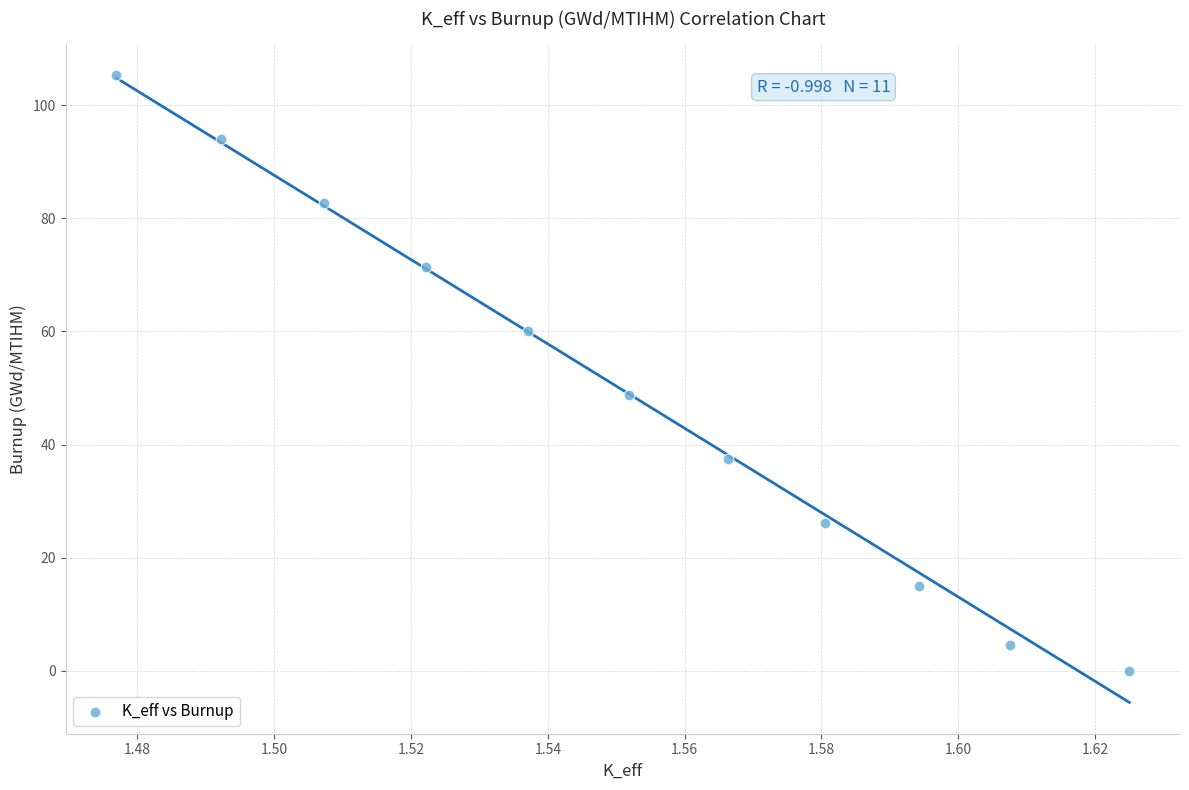

What Y value in the scatter plot is closest to 52?

48.8